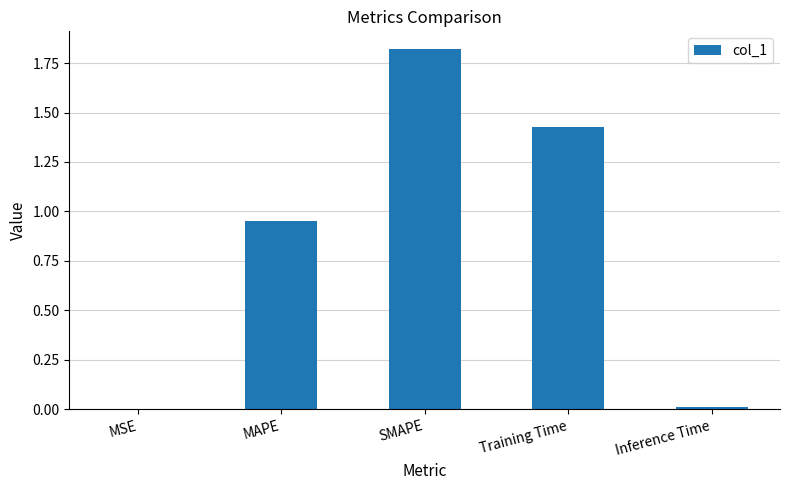

Between MAPE and Inference Time, which is larger?

MAPE